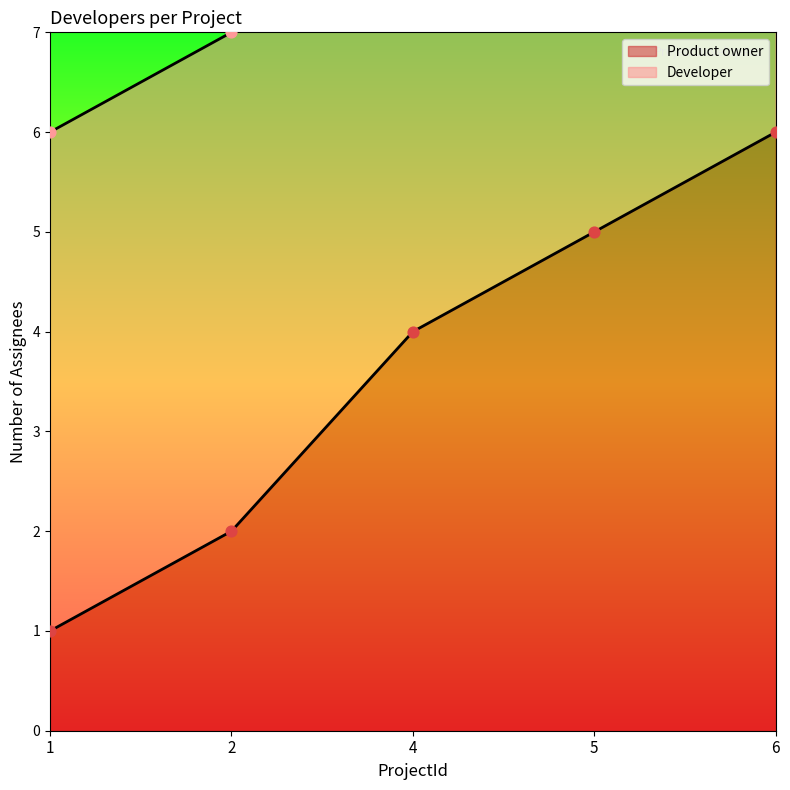

Approximately how many times larger is the value at 1 compared to 2?

0.5